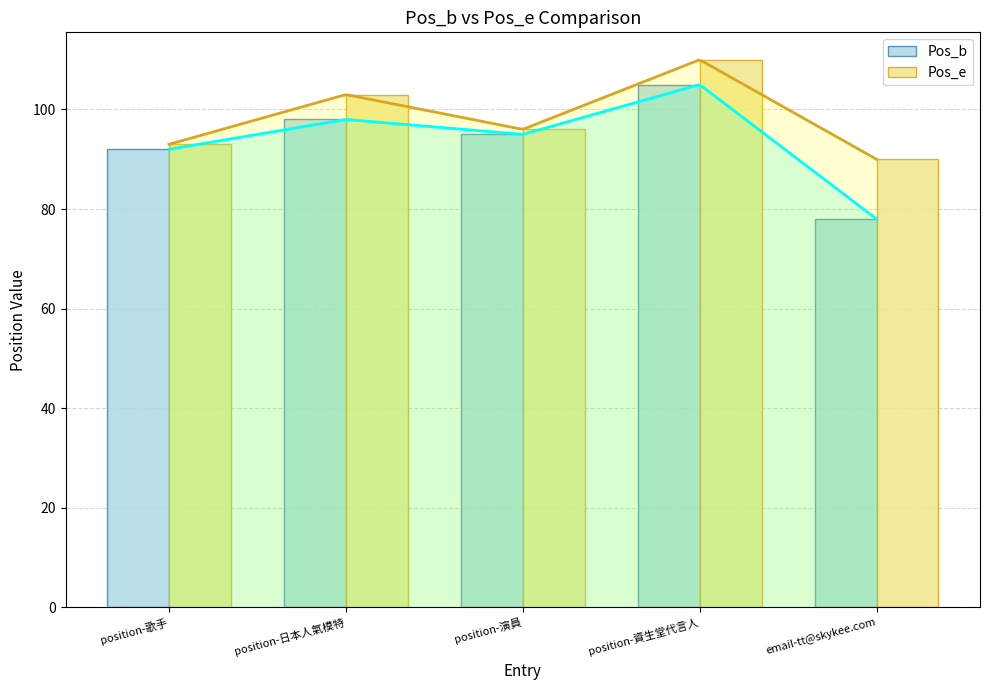

What is the difference between the second highest and second lowest values in the Pos_e series?

10